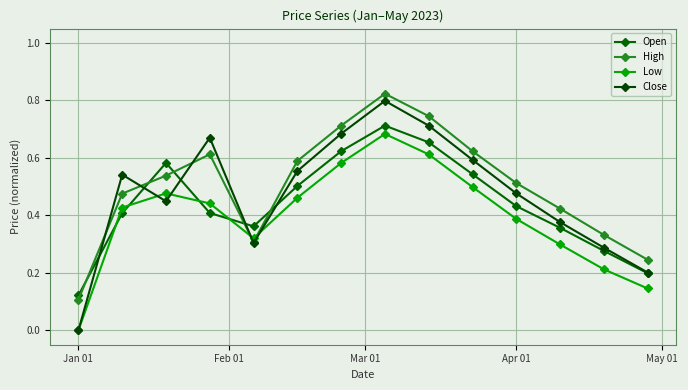

Is this an area chart (filled region under the line)?

No